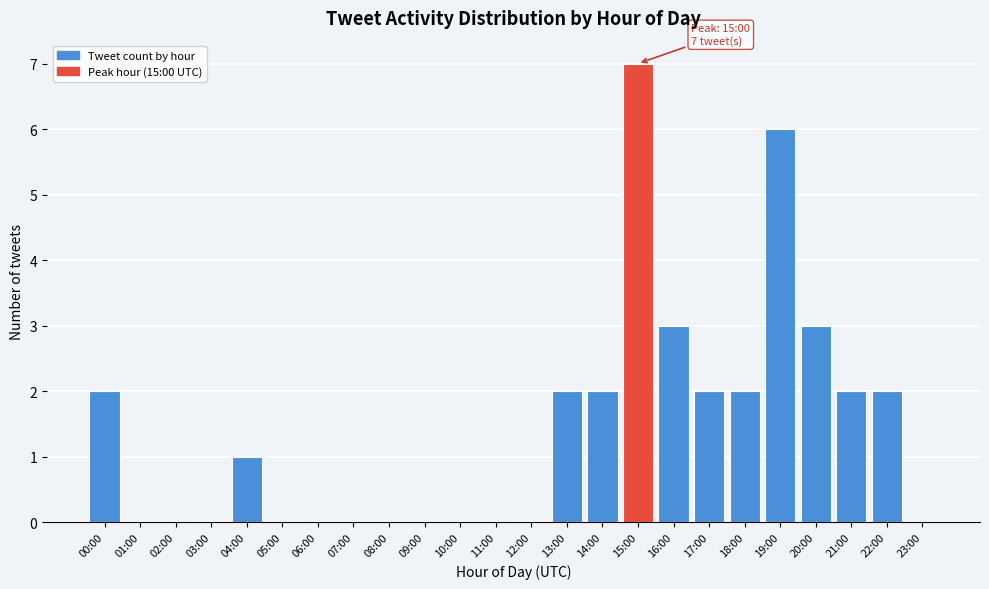

Reading right to left, extract all data points from this chart.

23:00=0	22:00=2	21:00=2	20:00=3	19:00=6	18:00=2	17:00=2	16:00=3	15:00=7	14:00=2	13:00=2	12:00=0	11:00=0	10:00=0	09:00=0	08:00=0	07:00=0	06:00=0	05:00=0	04:00=1	03:00=0	02:00=0	01:00=0	00:00=2